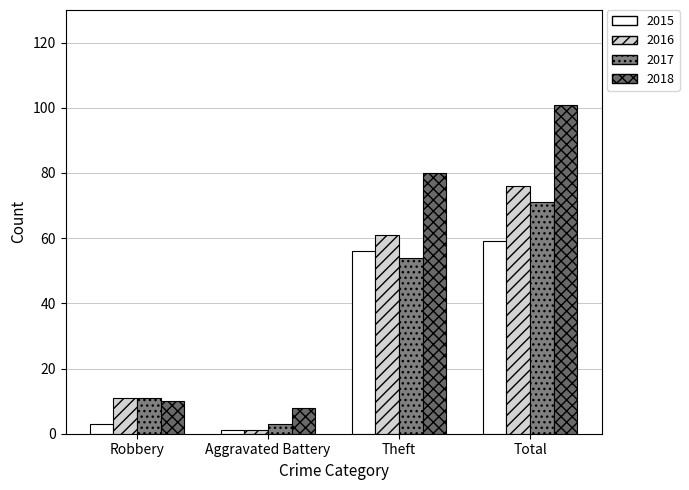

What is the difference between the maximum and second lowest values in the 2016 series?

65